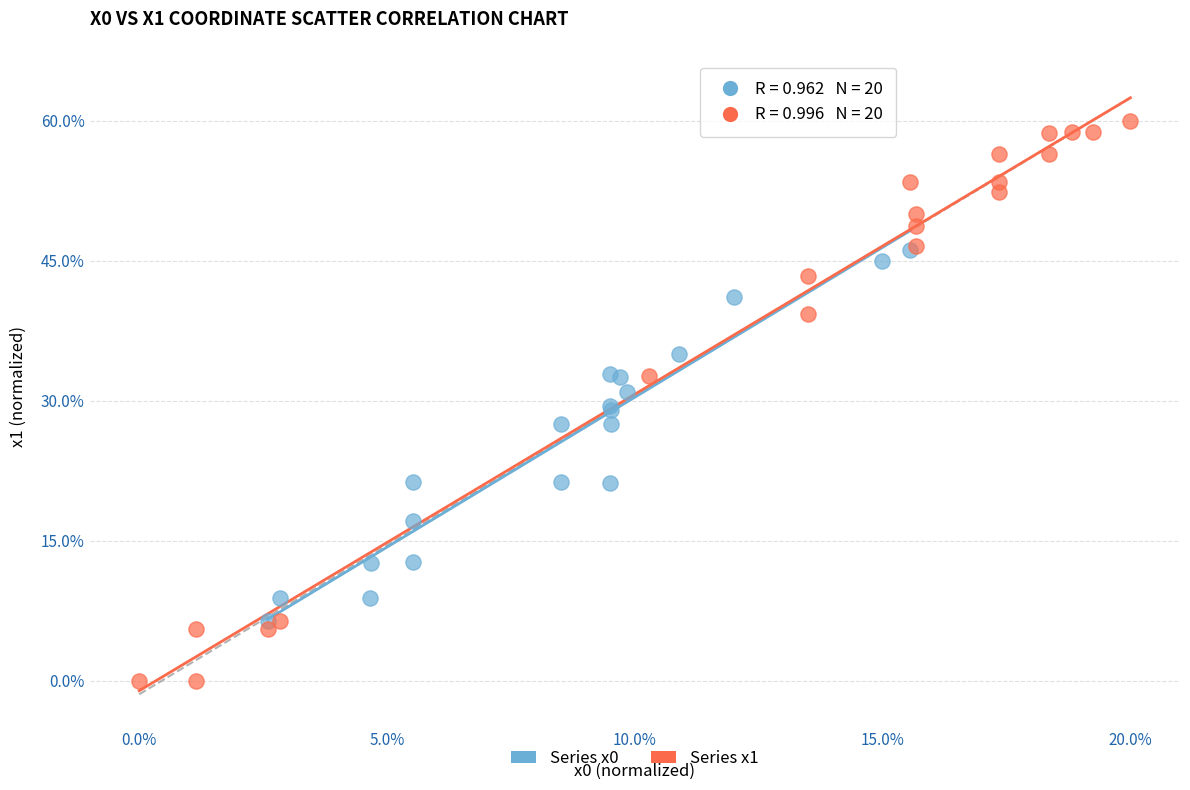

Which series contains the highest Y value?

Series x1